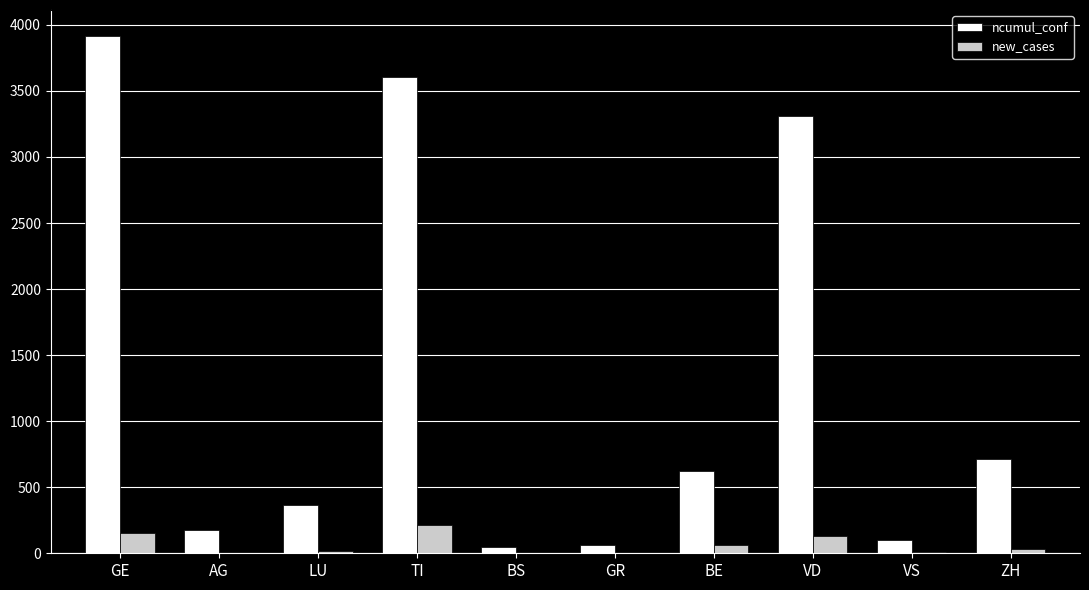

At which category is the sum across all series the highest?

GE